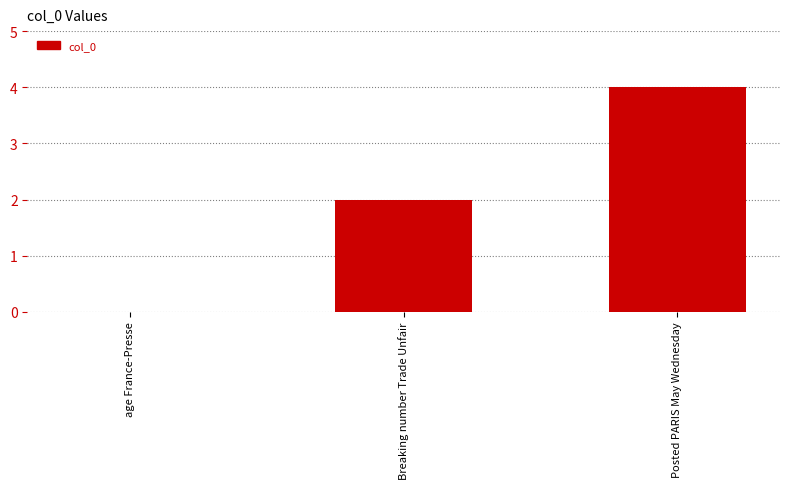

How many values are above zero?

2